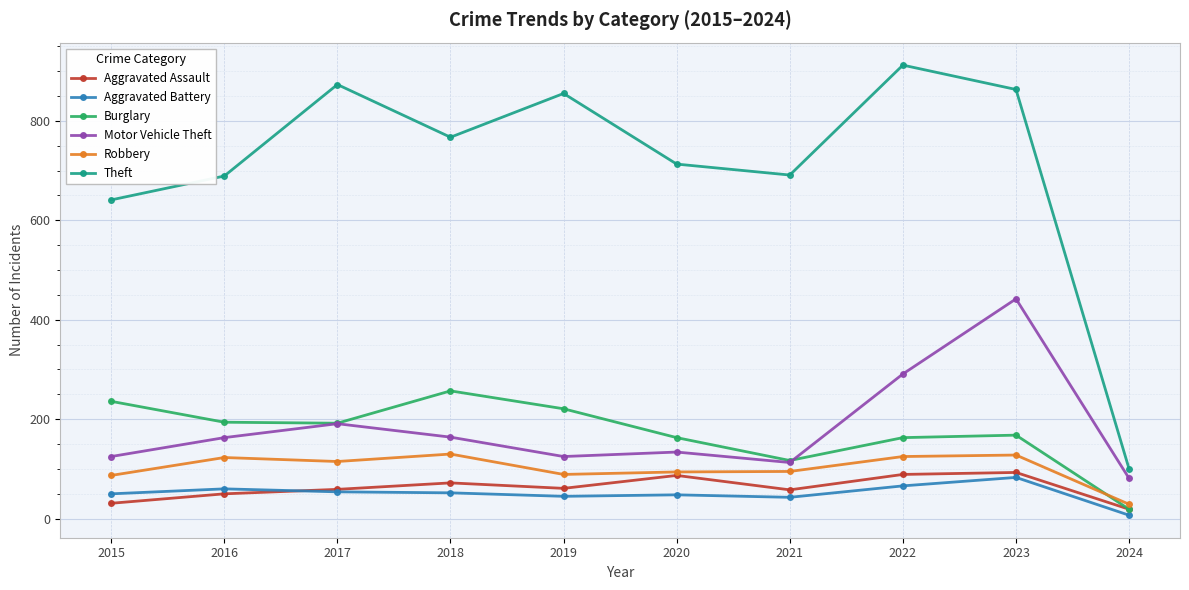

Which series has the largest total across all categories?

Theft